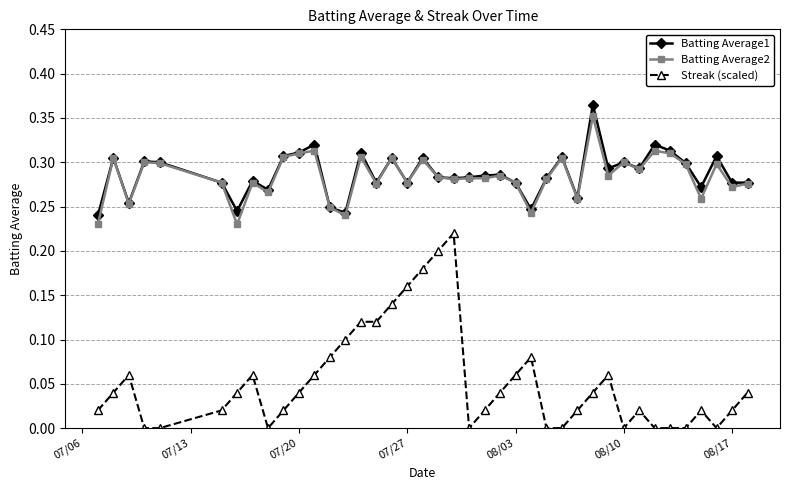

Which series has the widest spread of values?

Streak (scaled)